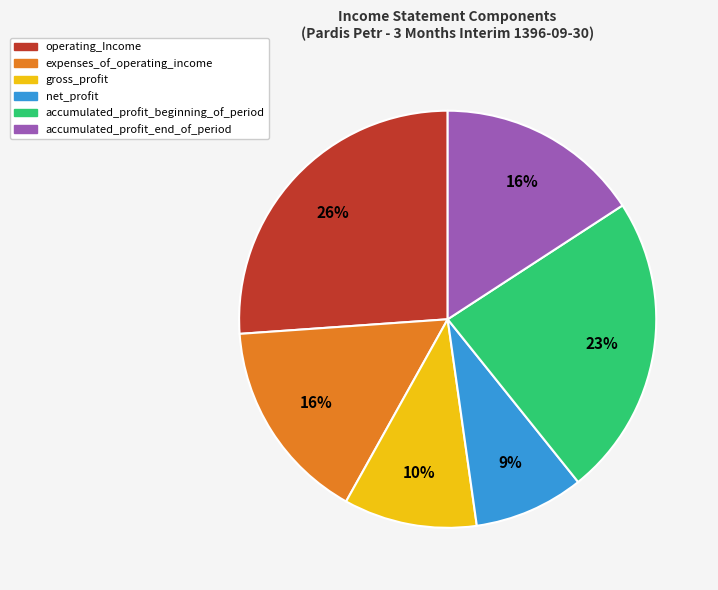

To the nearest percent, what percentage of the pie is accumulated_profit_end_of_period?

16%